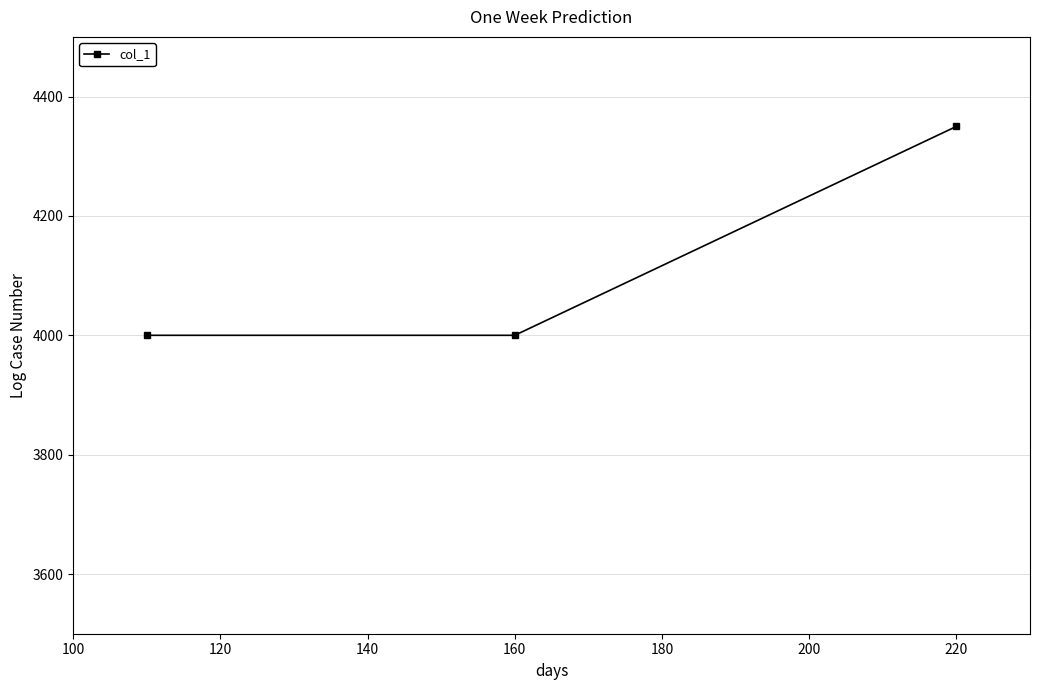

Reading left to right, list all the values displayed in this chart.

4000	4000	4350